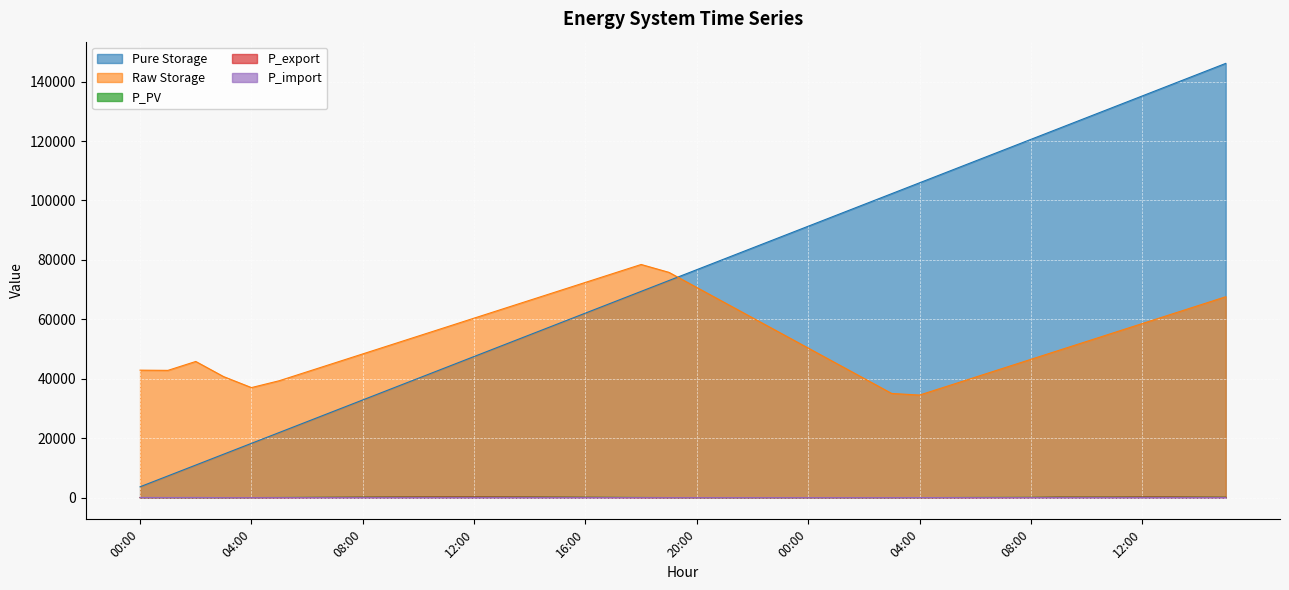

Reading left to right, what are all the values shown in this chart?

Pure Storage: 00:00=3653.0	01:00=7305.9	02:00=10958.9	03:00=14611.9	04:00=18264.8	05:00=21917.8	06:00=25570.8	07:00=29223.7	08:00=32876.7	09:00=36529.7	10:00=40182.6	11:00=43835.6	12:00=47488.6	13:00=51141.6	14:00=54794.5	15:00=58447.5	16:00=62100.5	17:00=65753.4	18:00=69406.4	19:00=73059.4	20:00=76712.3	21:00=80365.3	22:00=84018.3	23:00=87671.2	00:00=91324.2	01:00=94977.2	02:00=98630.1	03:00=102283.1	04:00=105936.1	05:00=109589.0	06:00=113242.0	07:00=116895.0	08:00=120547.9	09:00=124200.9	10:00=127853.9	11:00=131506.8	12:00=135159.8	13:00=138812.8	14:00=142465.8	15:00=146118.7
Raw Storage: 00:00=42895.4	01:00=42823.5	02:00=45819.5	03:00=40726.0	04:00=37029.7	05:00=39339.0	06:00=42347.7	07:00=45356.4	08:00=48365.1	09:00=51373.8	10:00=54382.5	11:00=57391.2	12:00=60399.8	13:00=63408.5	14:00=66417.2	15:00=69425.9	16:00=72434.6	17:00=75443.3	18:00=78451.9	19:00=75801.5	20:00=70708.1	21:00=65614.6	22:00=60521.2	23:00=55427.7	00:00=50334.2	01:00=45240.8	02:00=40147.3	03:00=35053.9	04:00=34512.8	05:00=37508.8	06:00=40517.5	07:00=43526.2	08:00=46534.9	09:00=49543.6	10:00=52552.3	11:00=55560.9	12:00=58569.6	13:00=61578.3	14:00=64587.0	15:00=67595.7
P_PV: 00:00=0.0	01:00=0.0	02:00=0.0	03:00=1.8	04:00=17.1	05:00=52.6	06:00=95.1	07:00=138.0	08:00=176.0	09:00=206.2	10:00=228.0	11:00=239.5	12:00=239.9	13:00=230.0	14:00=209.1	15:00=178.6	16:00=141.2	17:00=98.6	18:00=57.8	19:00=23.3	20:00=4.4	21:00=0.0	22:00=0.0	23:00=0.0	00:00=0.0	01:00=0.0	02:00=0.0	03:00=1.0	04:00=11.5	05:00=34.7	06:00=66.0	07:00=83.8	08:00=102.6	09:00=191.6	10:00=186.9	11:00=194.1	12:00=227.3	13:00=226.4	14:00=186.5	15:00=152.6
P_export: 00:00=0.0	01:00=0.0	02:00=0.0	03:00=0.0	04:00=0.0	05:00=0.0	06:00=38.4	07:00=81.3	08:00=119.3	09:00=149.5	10:00=171.3	11:00=182.8	12:00=183.2	13:00=173.3	14:00=152.4	15:00=121.9	16:00=84.5	17:00=41.9	18:00=1.1	19:00=0.0	20:00=0.0	21:00=0.0	22:00=0.0	23:00=0.0	00:00=0.0	01:00=0.0	02:00=0.0	03:00=0.0	04:00=0.0	05:00=0.0	06:00=9.3	07:00=27.1	08:00=45.9	09:00=134.9	10:00=130.2	11:00=137.4	12:00=170.6	13:00=169.7	14:00=129.8	15:00=95.9
P_import: 00:00=56.6	01:00=38.5	02:00=56.6	03:00=7.1	04:00=0.0	05:00=0.0	06:00=0.0	07:00=0.0	08:00=0.0	09:00=0.0	10:00=0.0	11:00=0.0	12:00=0.0	13:00=0.0	14:00=0.0	15:00=0.0	16:00=0.0	17:00=0.0	18:00=0.0	19:00=0.0	20:00=4.4	21:00=8.8	22:00=8.8	23:00=8.8	00:00=8.8	01:00=8.8	02:00=8.8	03:00=7.9	04:00=24.2	05:00=21.9	06:00=0.0	07:00=0.0	08:00=0.0	09:00=0.0	10:00=0.0	11:00=0.0	12:00=0.0	13:00=0.0	14:00=0.0	15:00=0.0